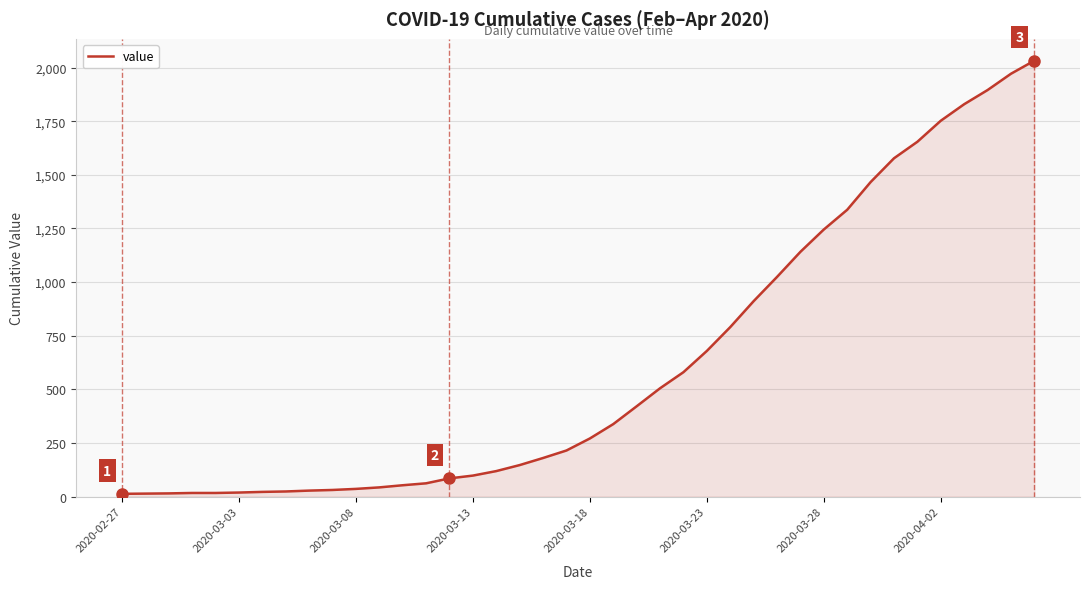

What is the difference between the maximum and minimum values?

2019